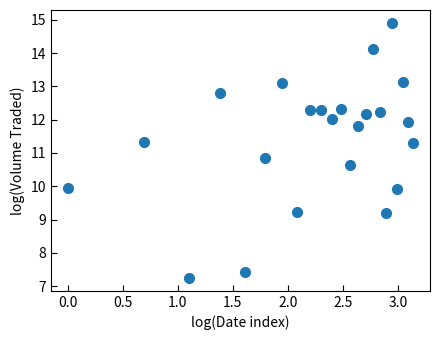

What is the range of X values (max minus min)?

3.1